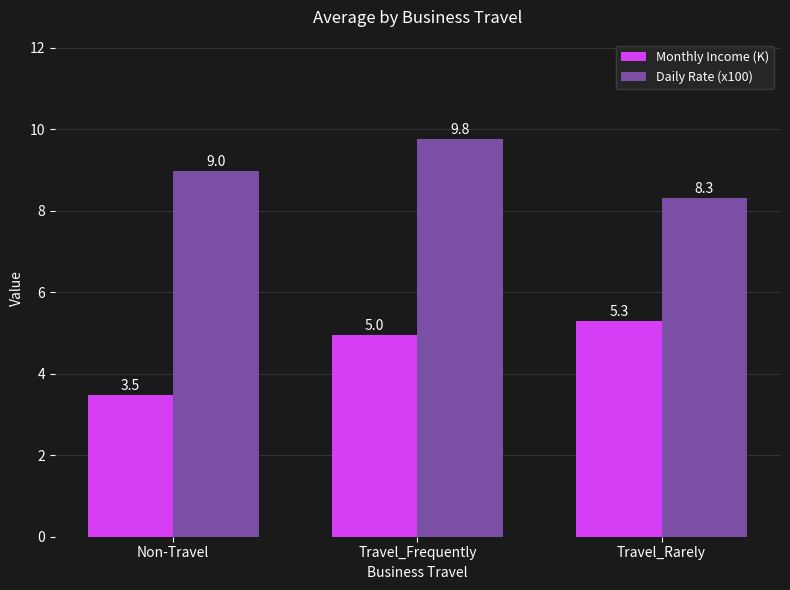

What is the average value of the Monthly Income (K) series?

4.6